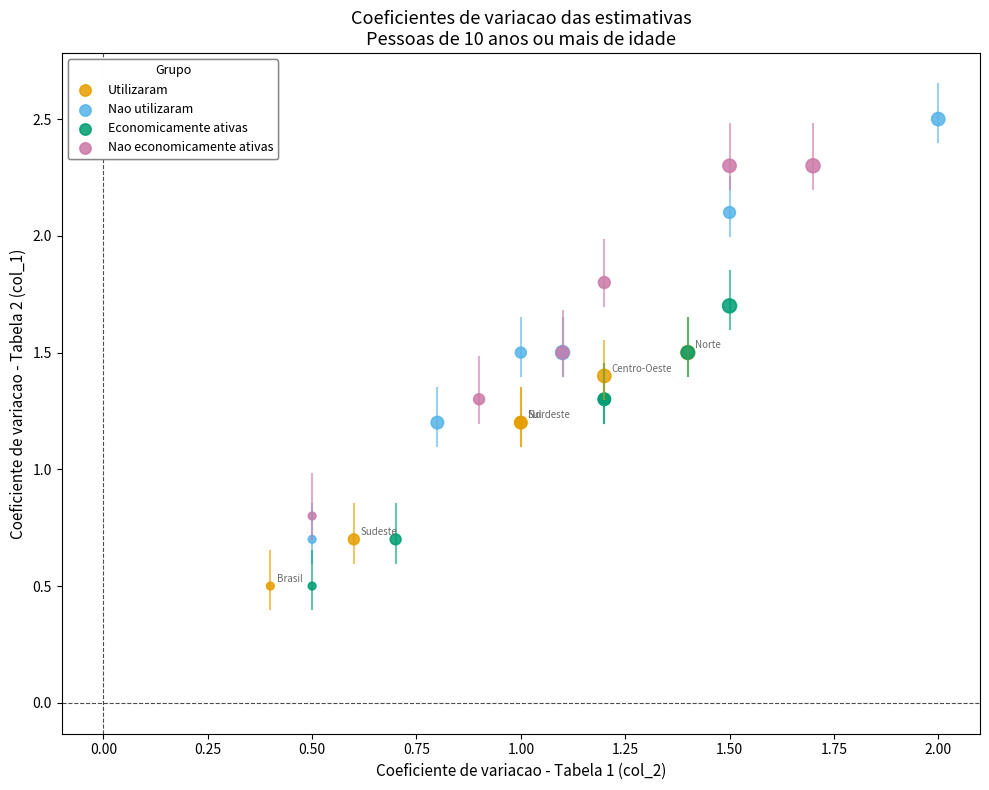

Which series has the largest Y range (max minus min)?

Nao utilizaram